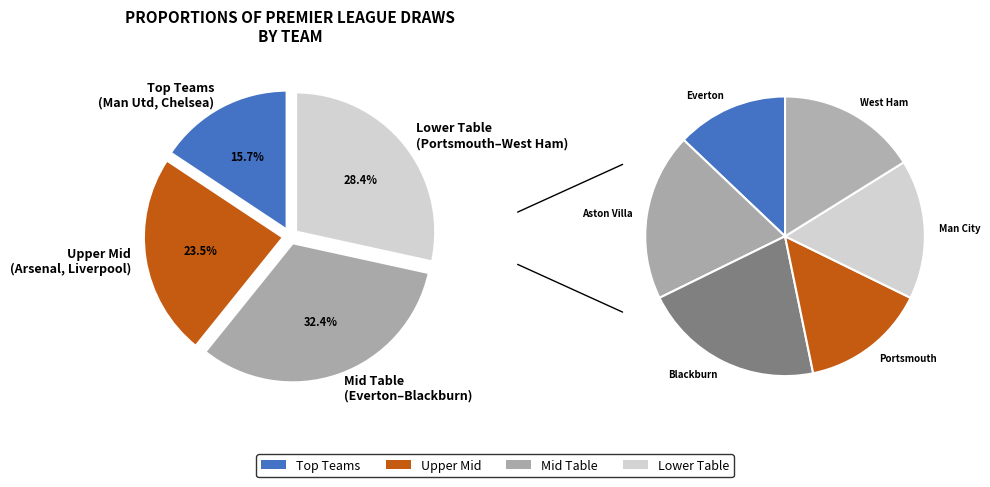

Is the sum of Chelsea and Aston Villa greater than half?

No